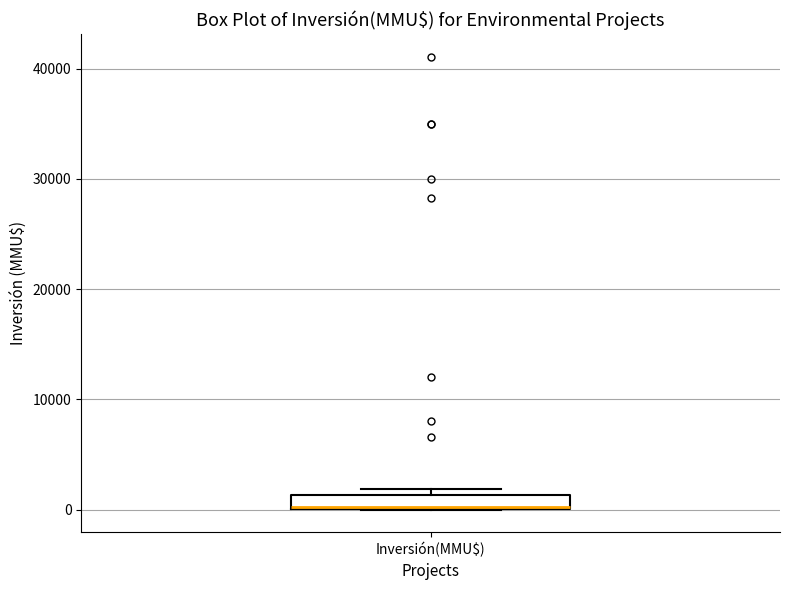

Where is the lower edge of the box for Inversión(MMU$) on the y-axis? The values are not printed on the chart, so give them approximately, as read against the axis.

0